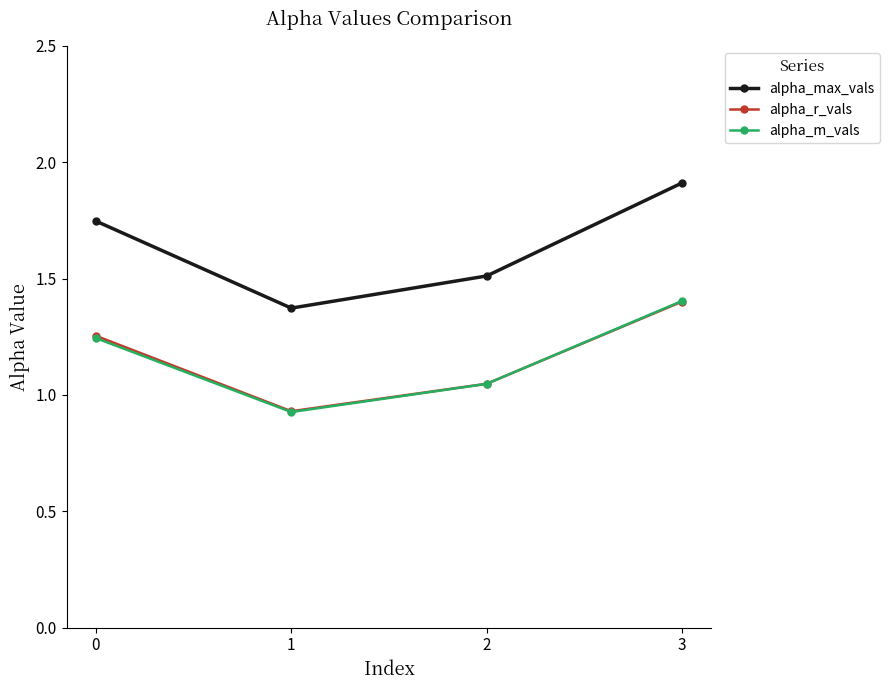

At how many categories does at least one series exceed 1?

4